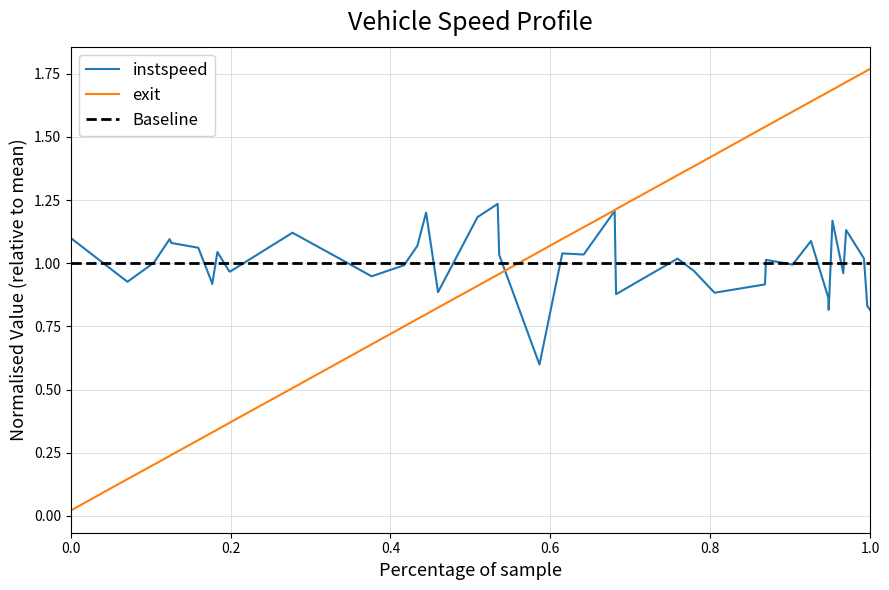

What is the lowest value of the instspeed series?

0.6